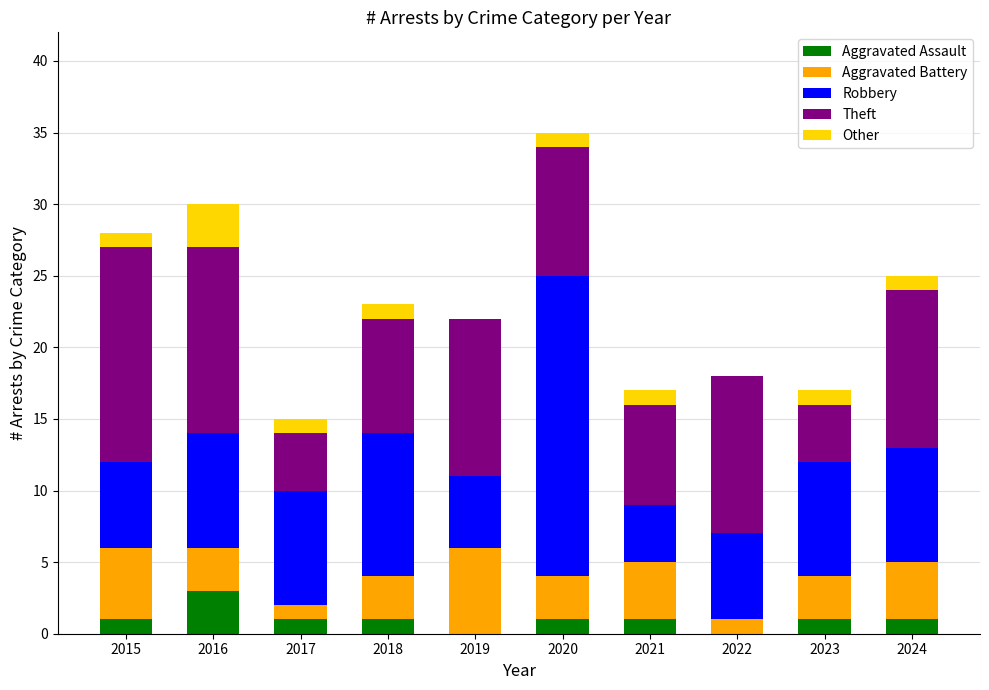

Is it true that Aggravated Assault equals 5 at 2016?

False